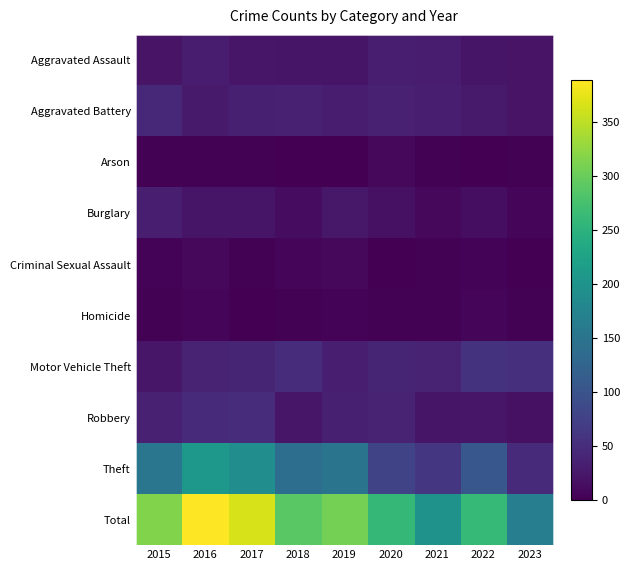

Which series changed the most between 2018 and 2023?

Total